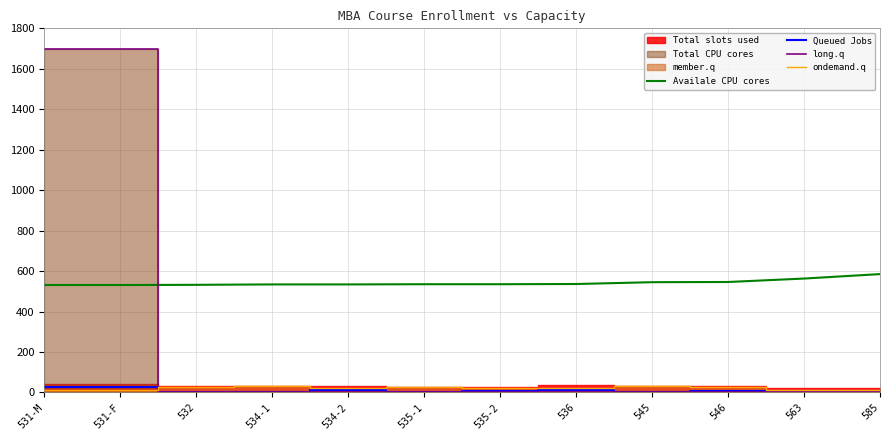

List the labels in order of long.q value, smallest first.

532, 534-1, 535-1, 536, 545, 546, 563, 585, 534-2, 535-2, 531-M, 531-F